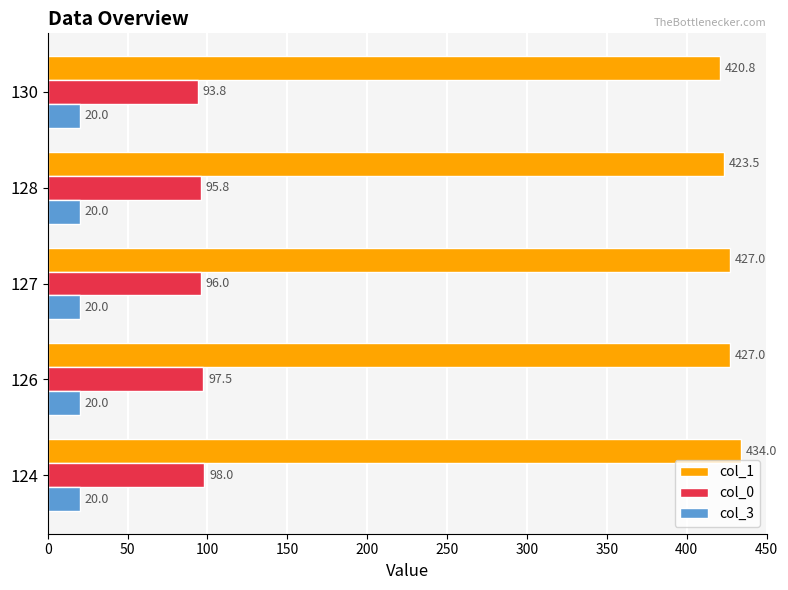

List the series in order of their peak value, lowest first.

col_3, col_0, col_1